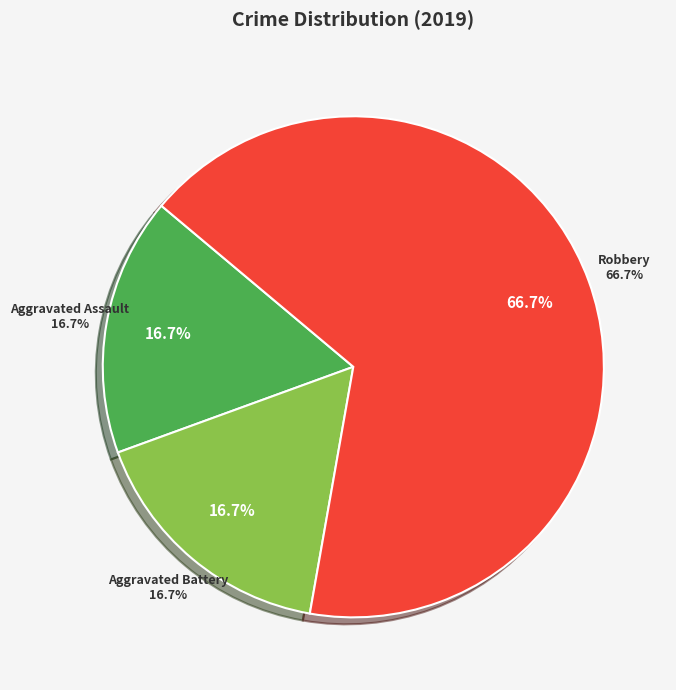

To the nearest percent, what portion does Robbery represent?

67%